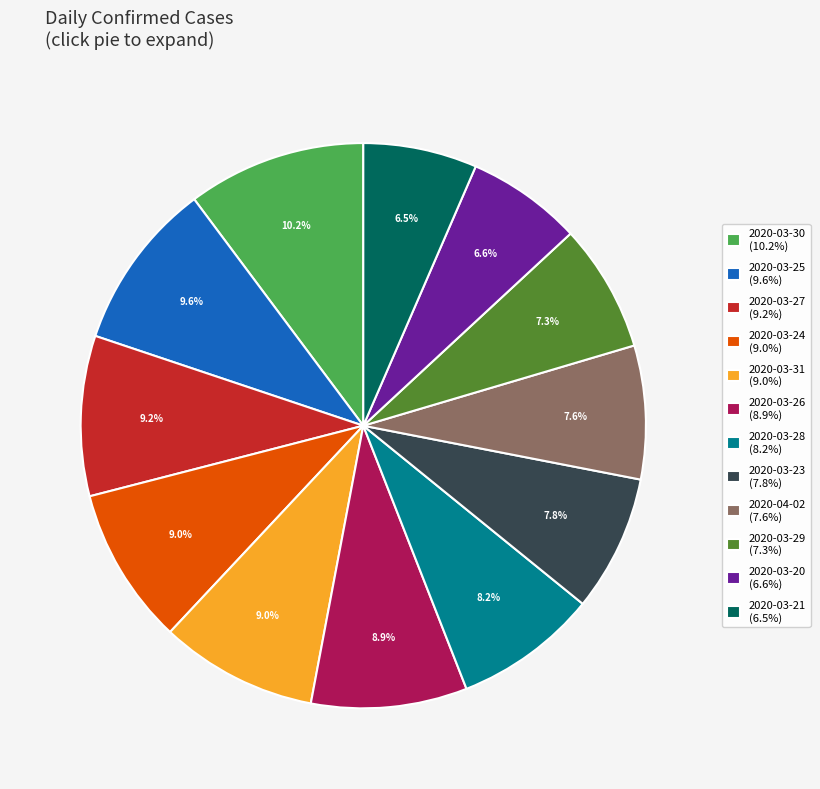

Which slice is the largest?

2020-03-30 (10.2%)